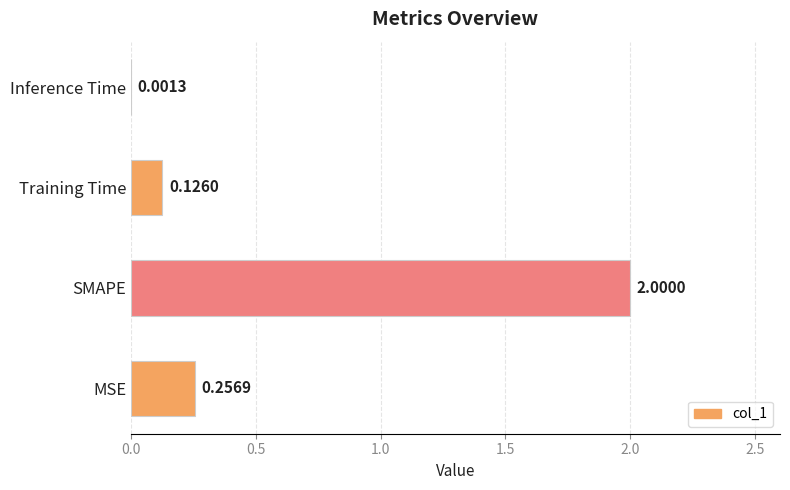

At which label is the value closest to 1?

MSE